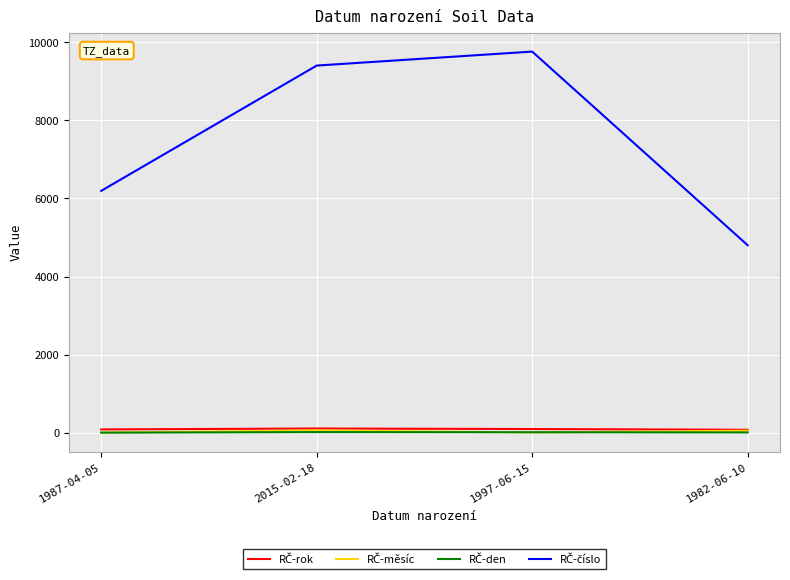

At which label does RČ-rok first exceed 97?

2015-02-18